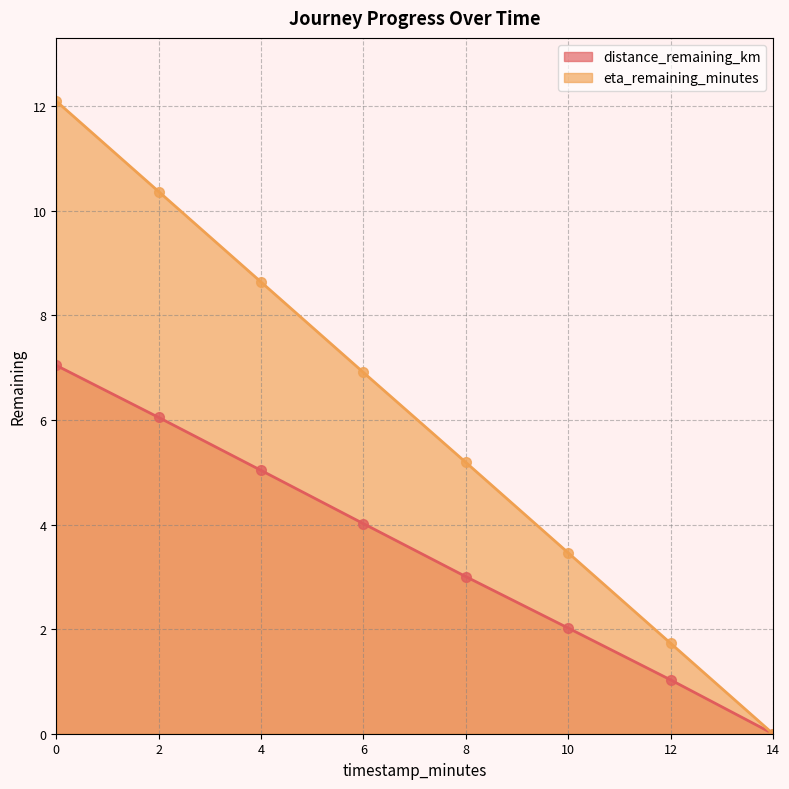

Where is distance_remaining_km nearest to the value 3?

8